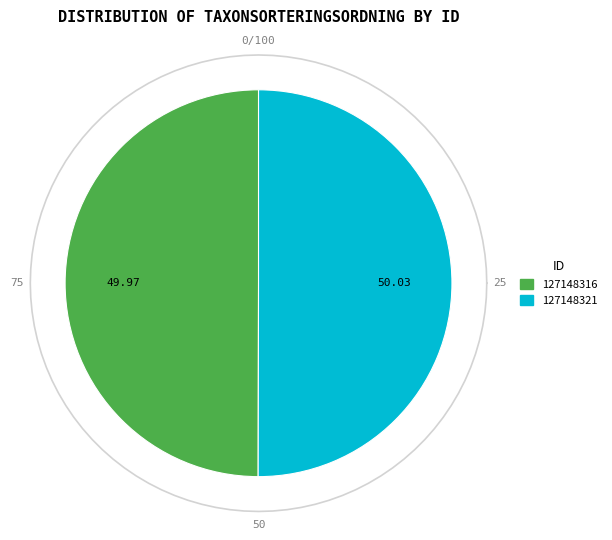

Count the number of slices in the pie.

2